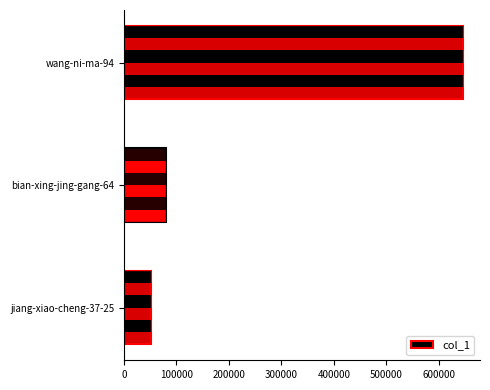

Are the bars grouped side by side (vs. stacked)?

No